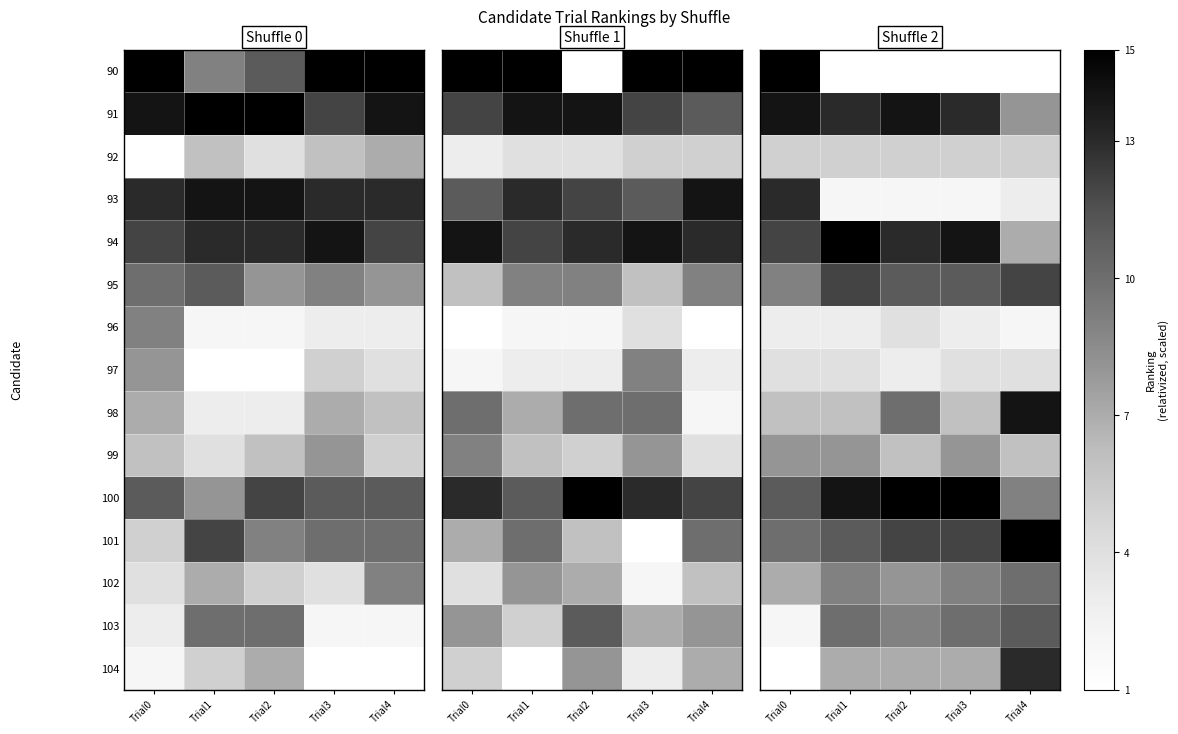

What is the approximate value of 99 at Trial3?

8